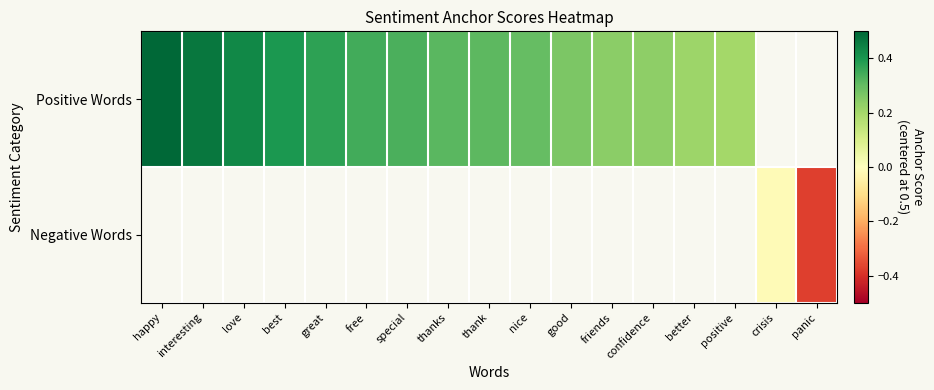

What is the minimum value shown in the chart?

-0.4